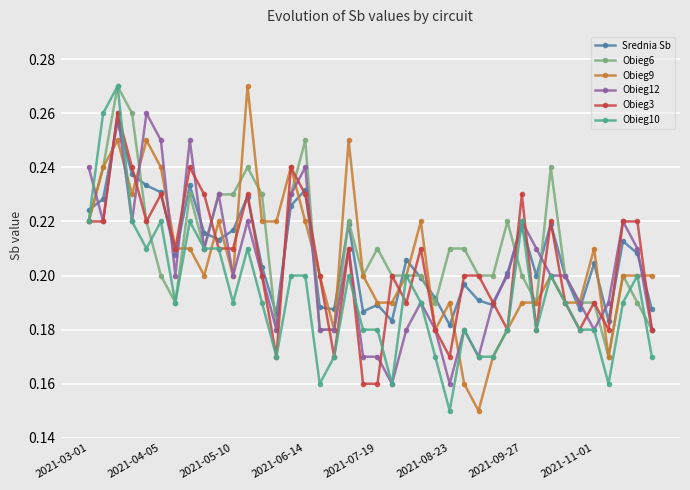

How many Obieg12 values are between 0 and 1?

40